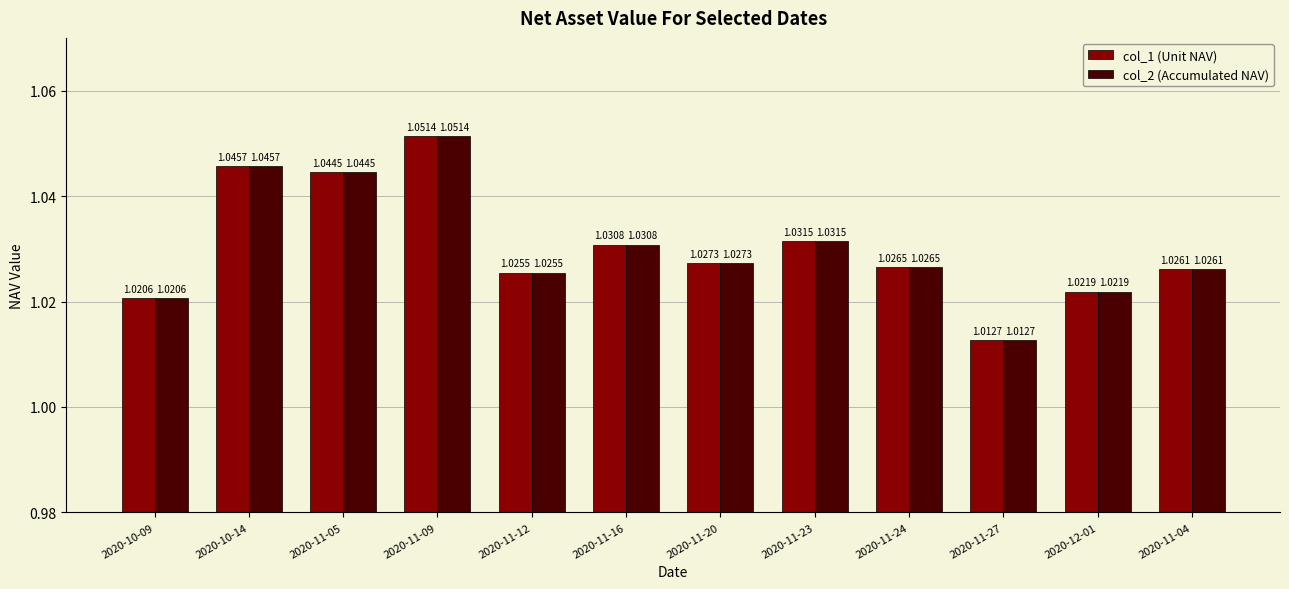

Count the col_2 (Accumulated NAV) values in the range 1 to 2.

12